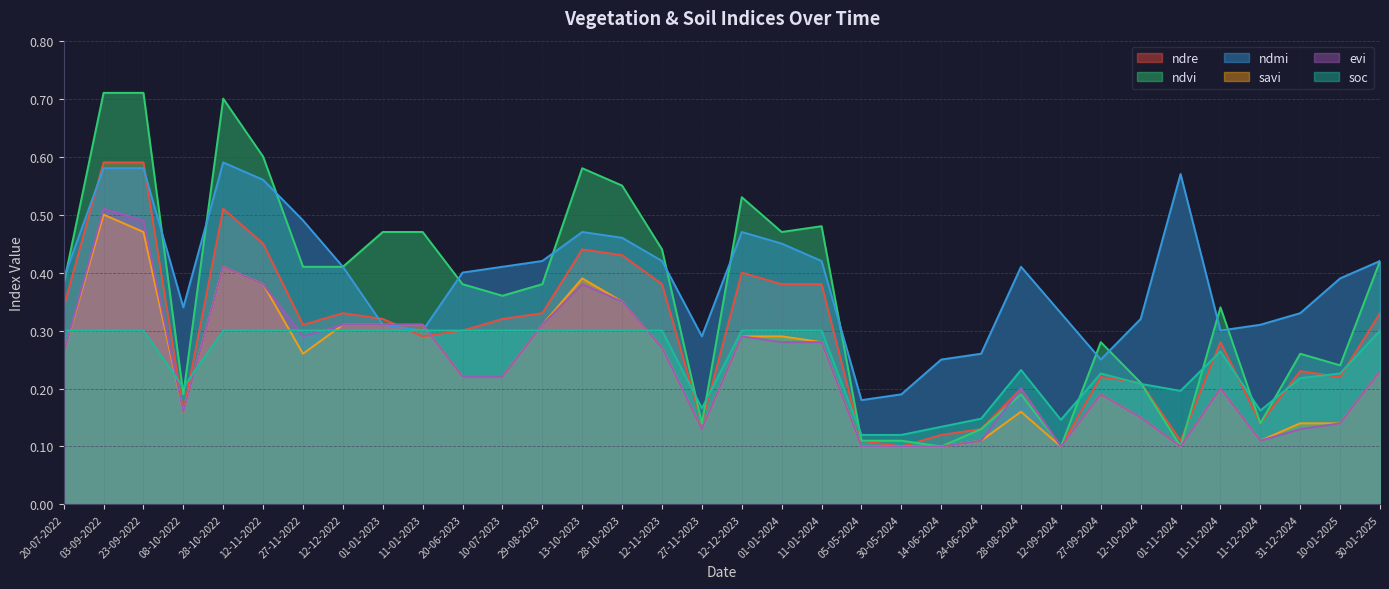

Is it true that savi equals 0.1 at 01-11-2024?

False